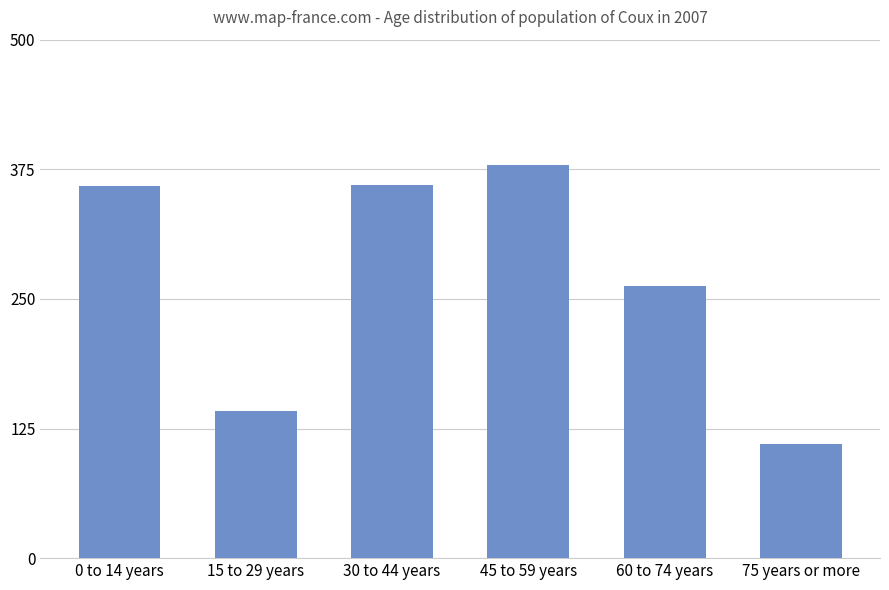

Which label corresponds to the largest value in the chart?

45 to 59 years